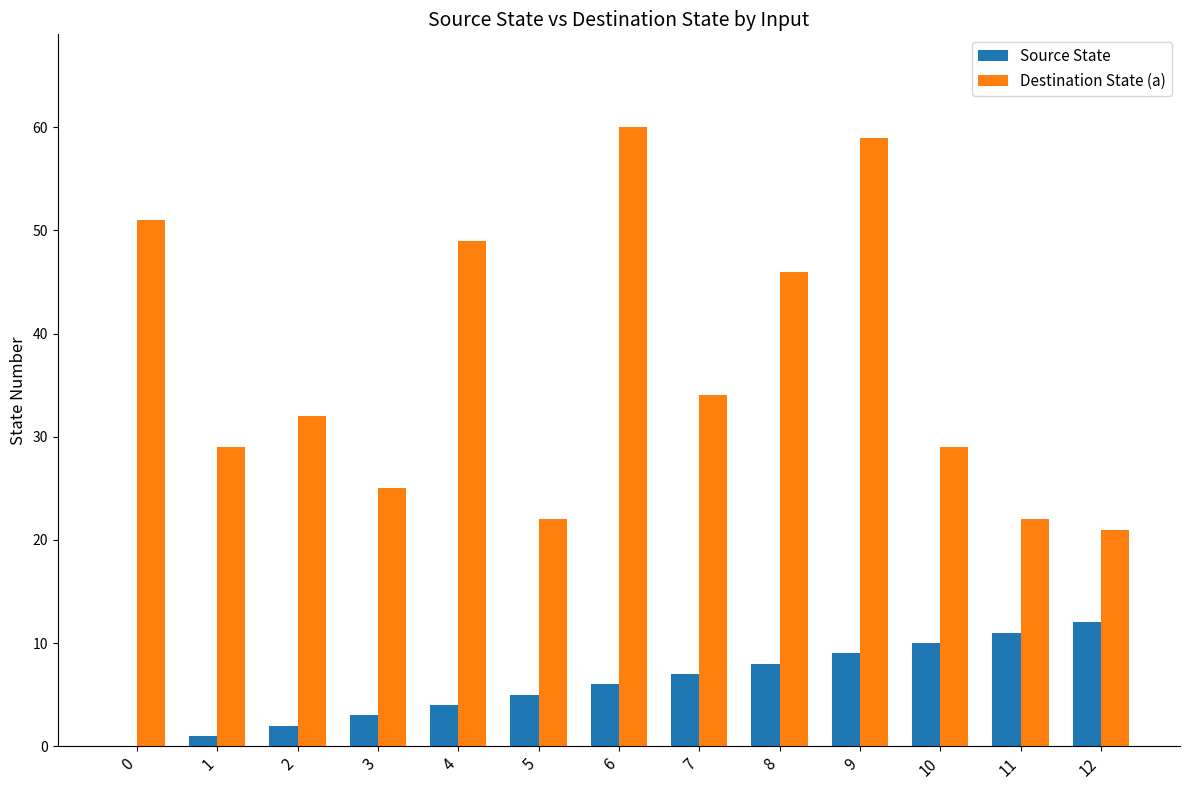

Between 3 and 8, which series saw the biggest shift?

Destination State (a)